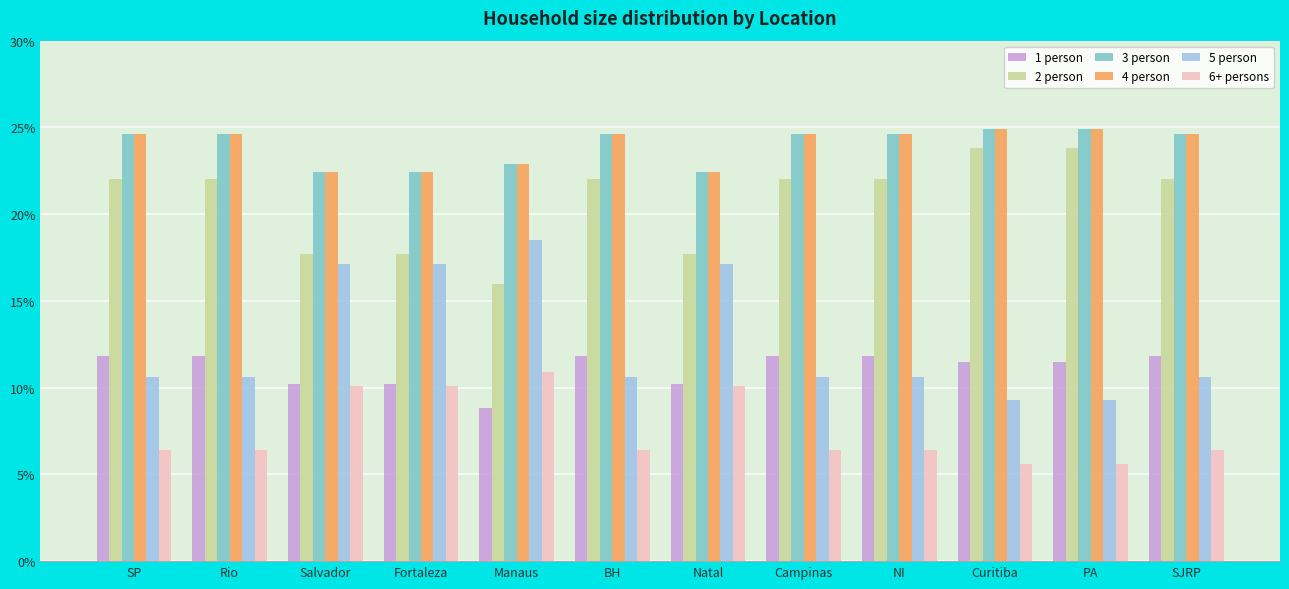

What is the greatest value displayed?

24.9